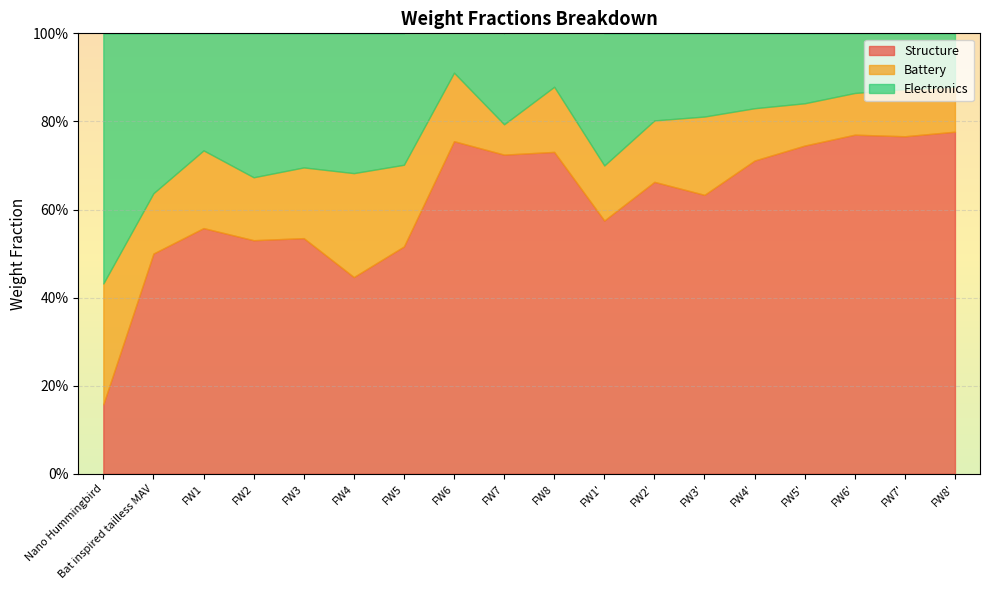

What is the minimum value for Electronics?

0.1